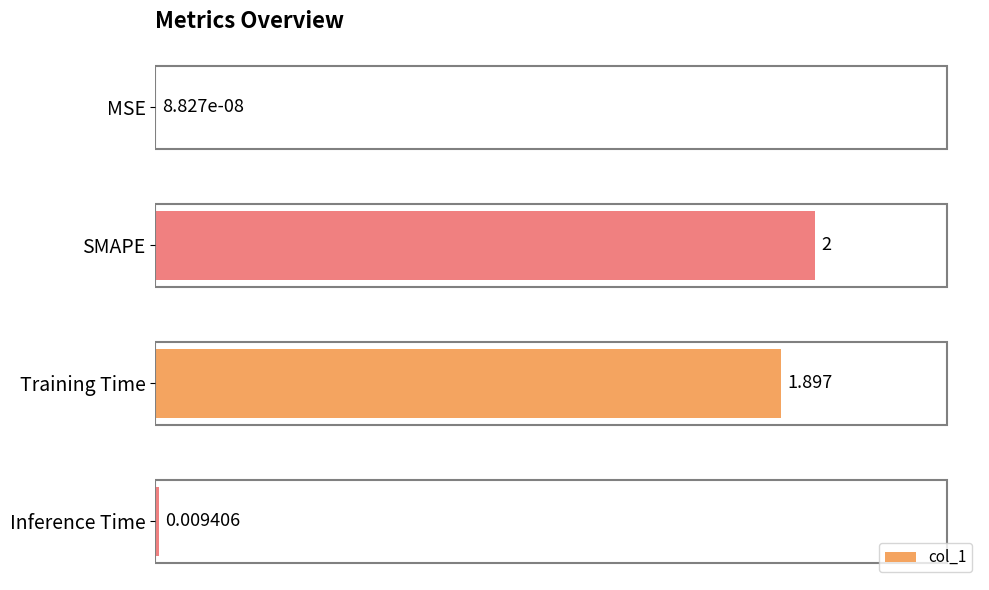

At which label is the value closest to 1?

Training Time